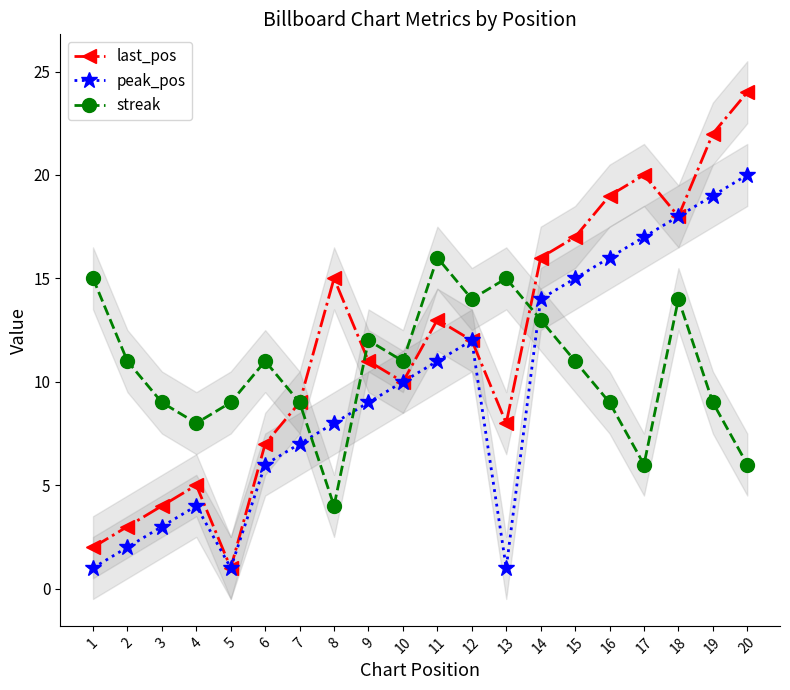

Where does the streak series first go above 11?

1